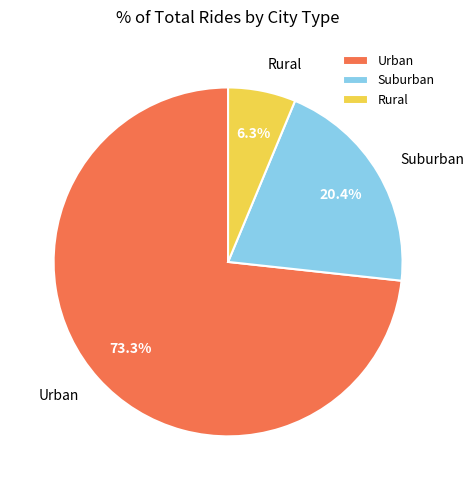

Which category has the smallest portion of the pie?

Rural